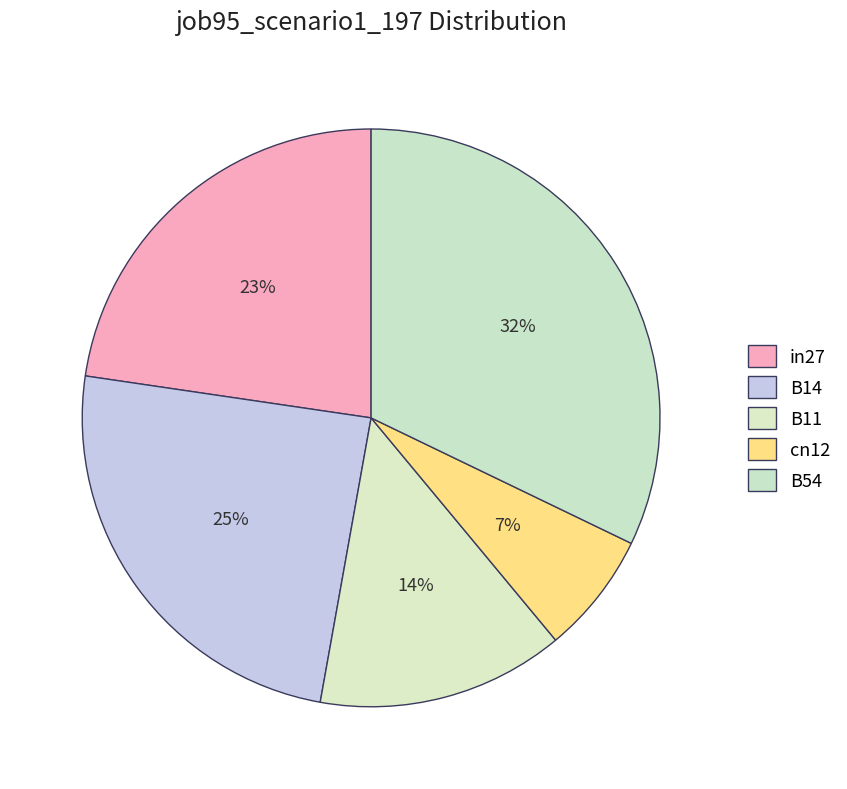

How many slices are in this pie chart?

5